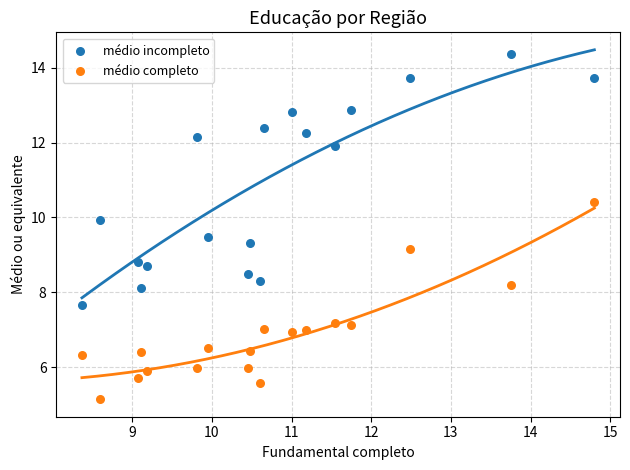

In the médio incompleto series, what Y value is closest to 11?

11.9